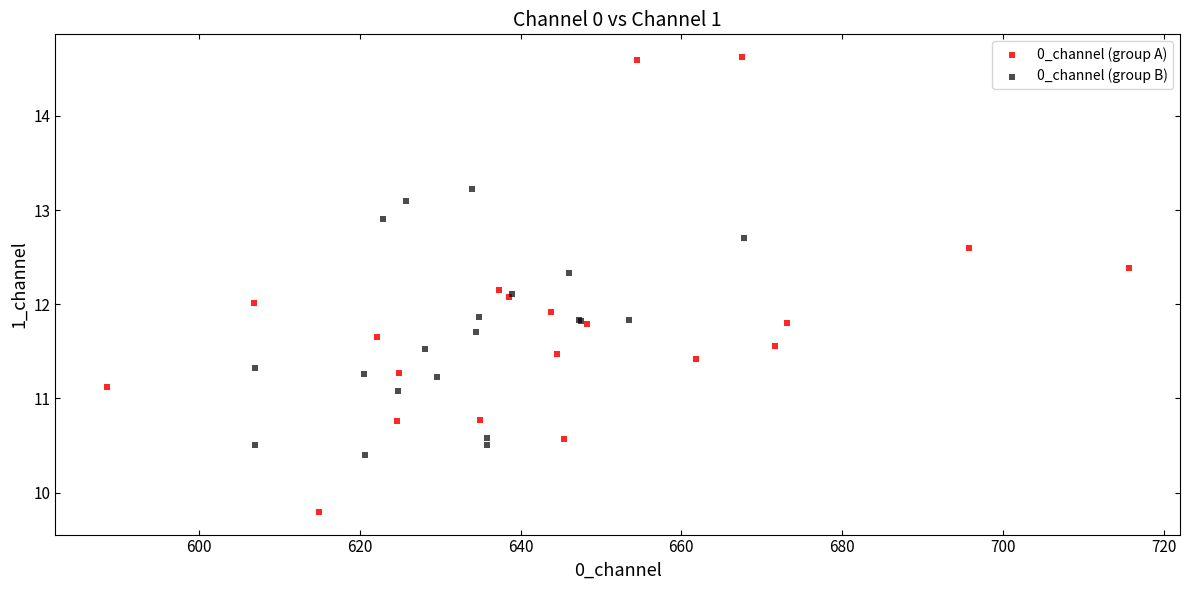

Which series contains the highest Y value?

0_channel (group A)